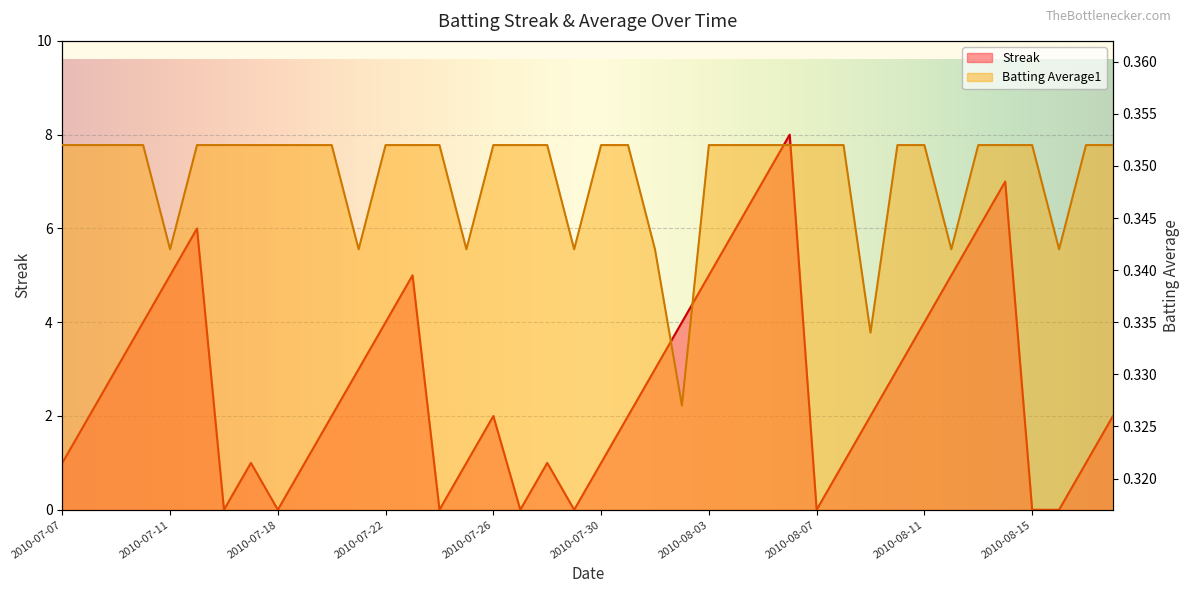

What is the spread (max minus min) of values at 2010-08-05?

6.6